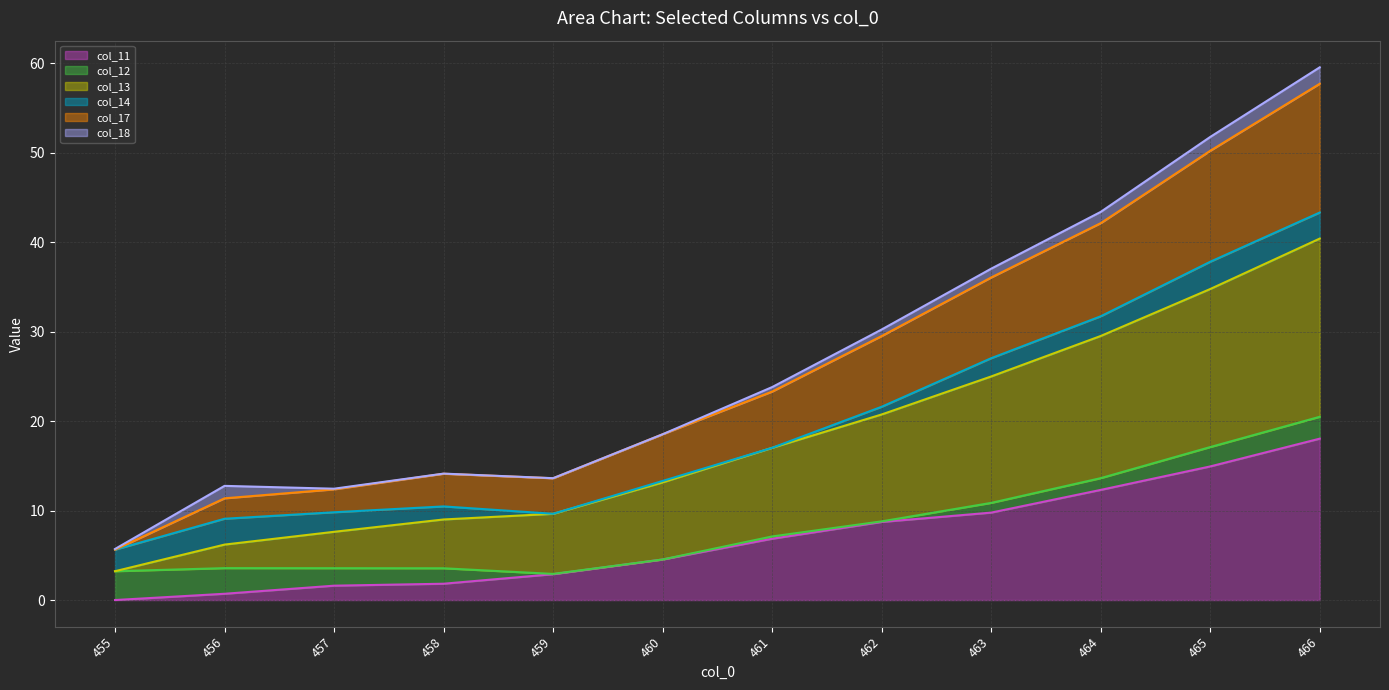

True or false: col_11_line and col_17_line intersect in this chart.

False